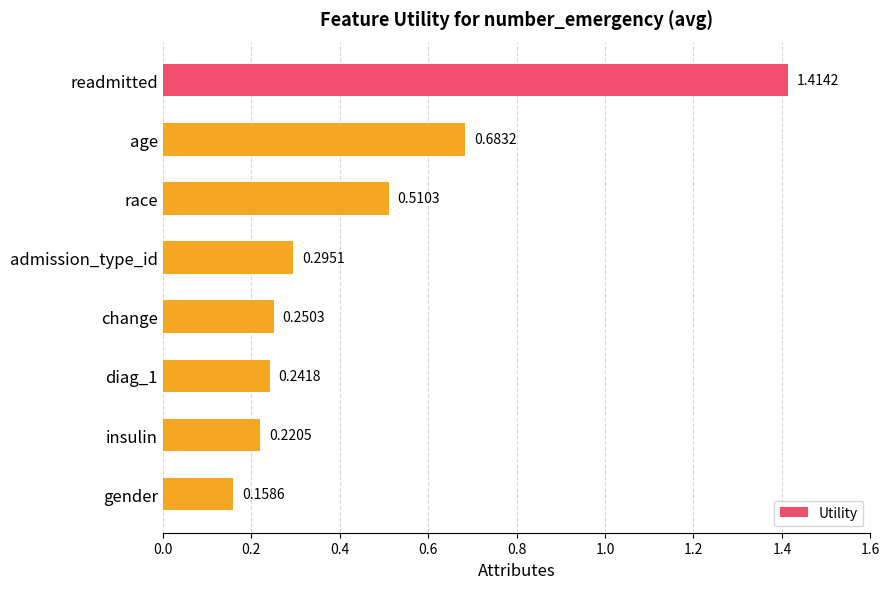

List the labels in order of value, smallest first.

gender, insulin, diag_1, change, admission_type_id, race, age, readmitted